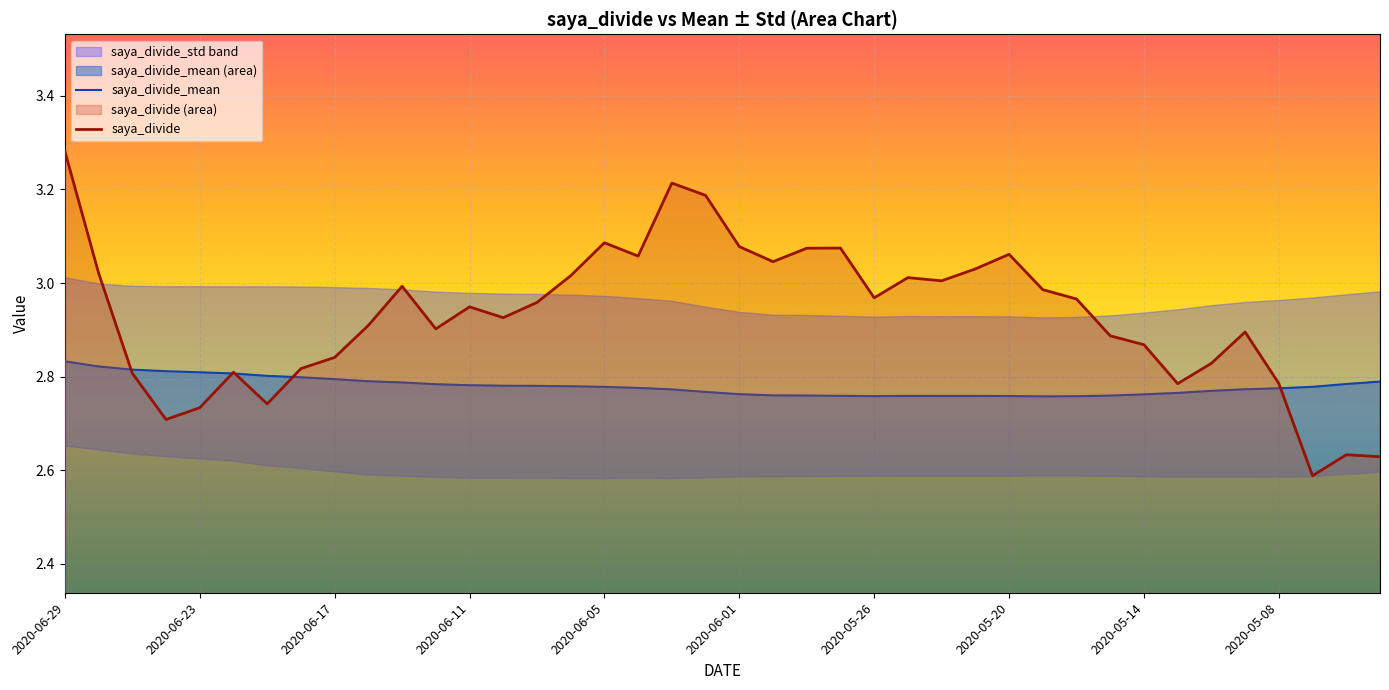

The value of saya_divide at 2020-06-23 is 3.7. True or false?

False